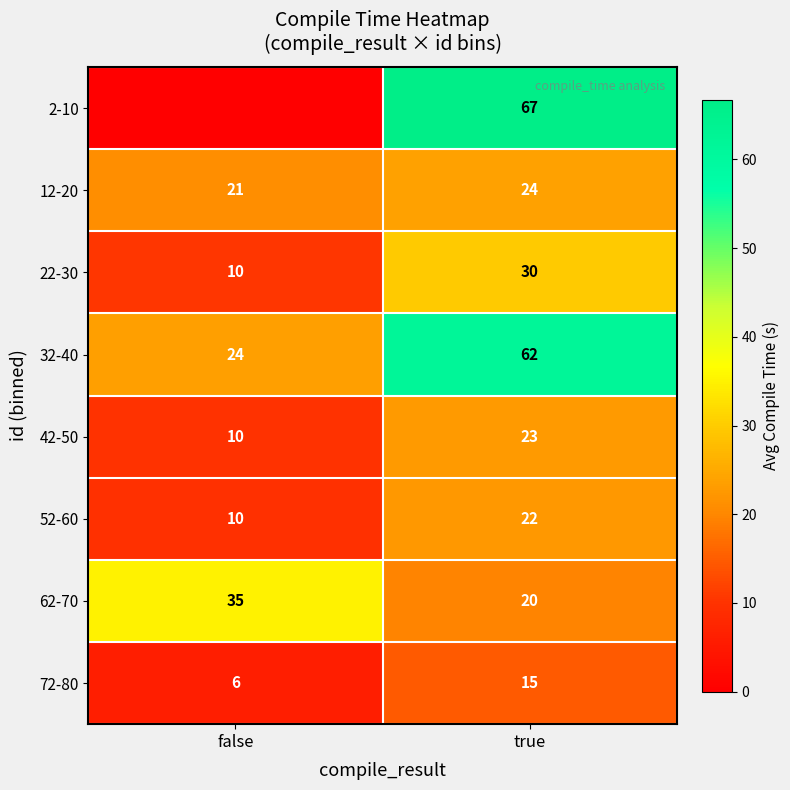

What is the approximate value of 72-80 at false?

6